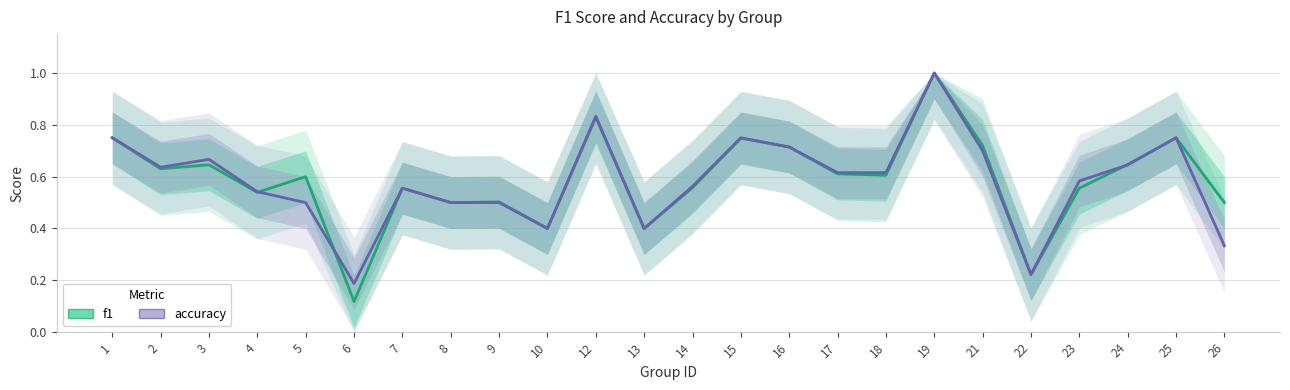

Does the chart have visible grid lines?

Yes